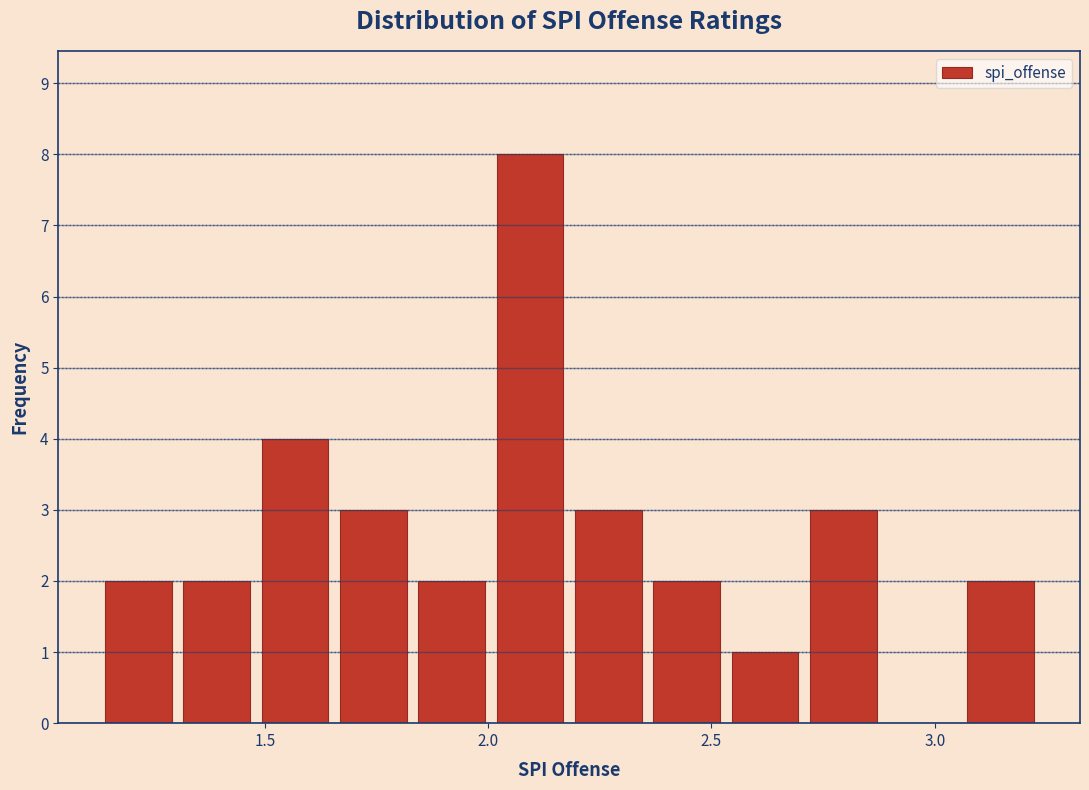

Around what value on the x-axis is the tallest bar? Give the approximate position of its centre, as read against the axis.

2.10